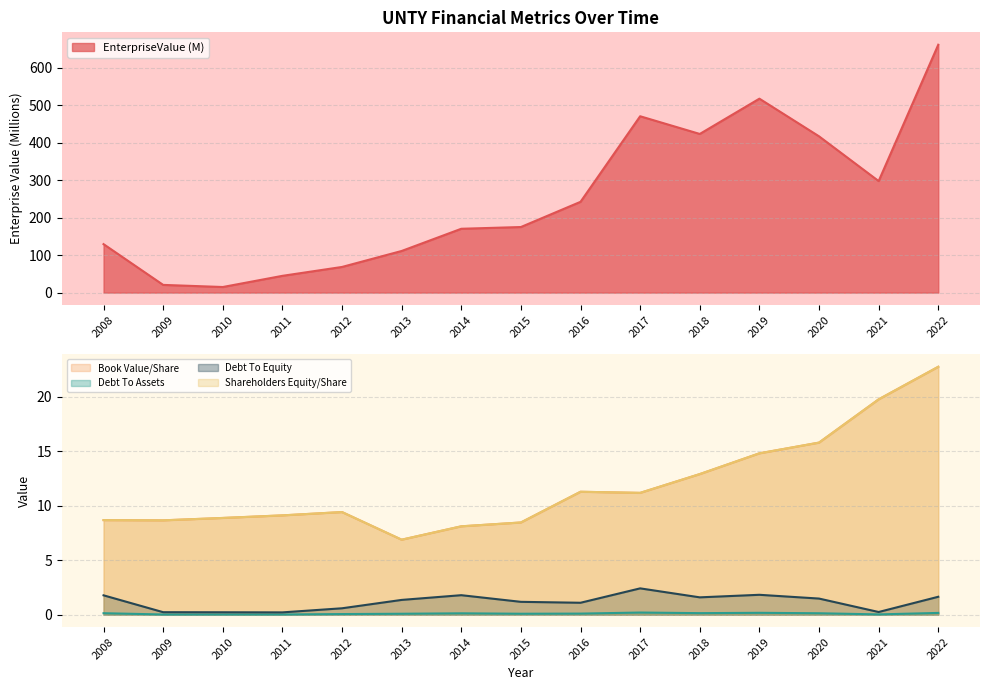

At which category is the sum across all series the highest?

2022